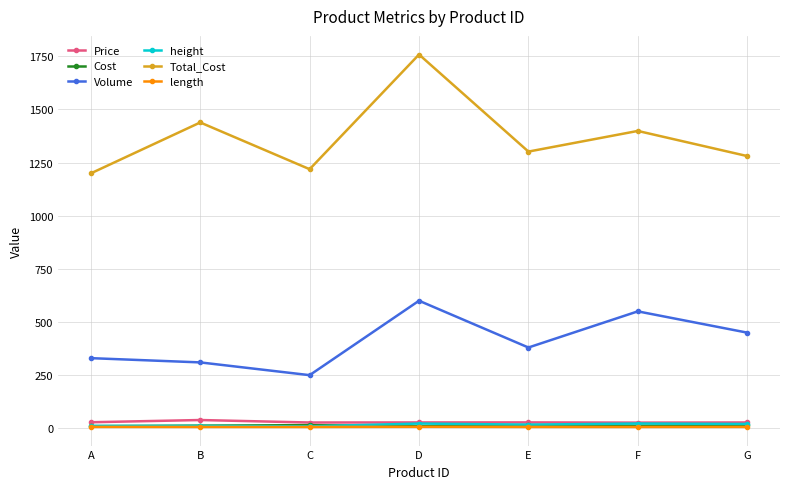

Rank the categories by Volume value from lowest to highest.

C, B, A, E, G, F, D